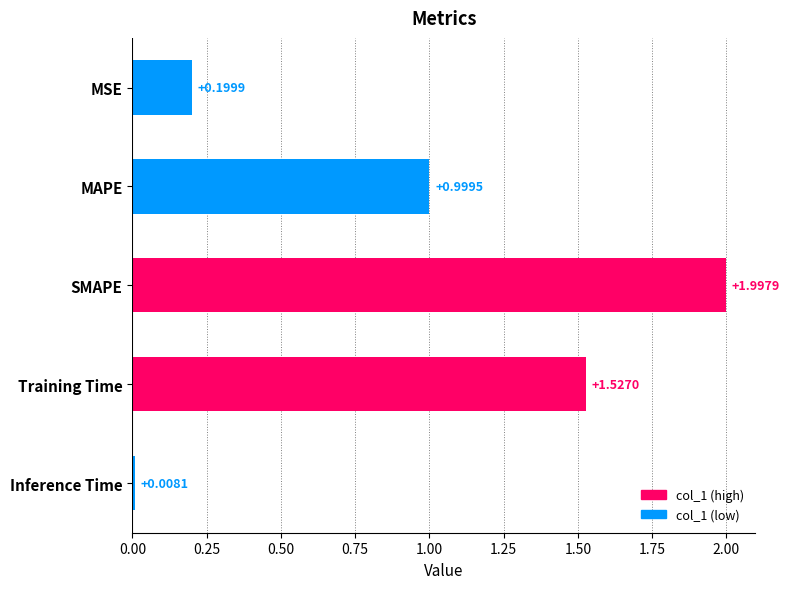

At which category does the chart reach its peak across all series?

SMAPE